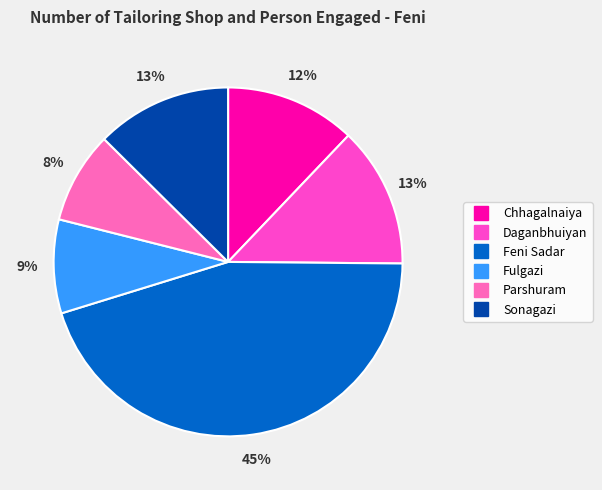

How many segments does this pie chart have?

6